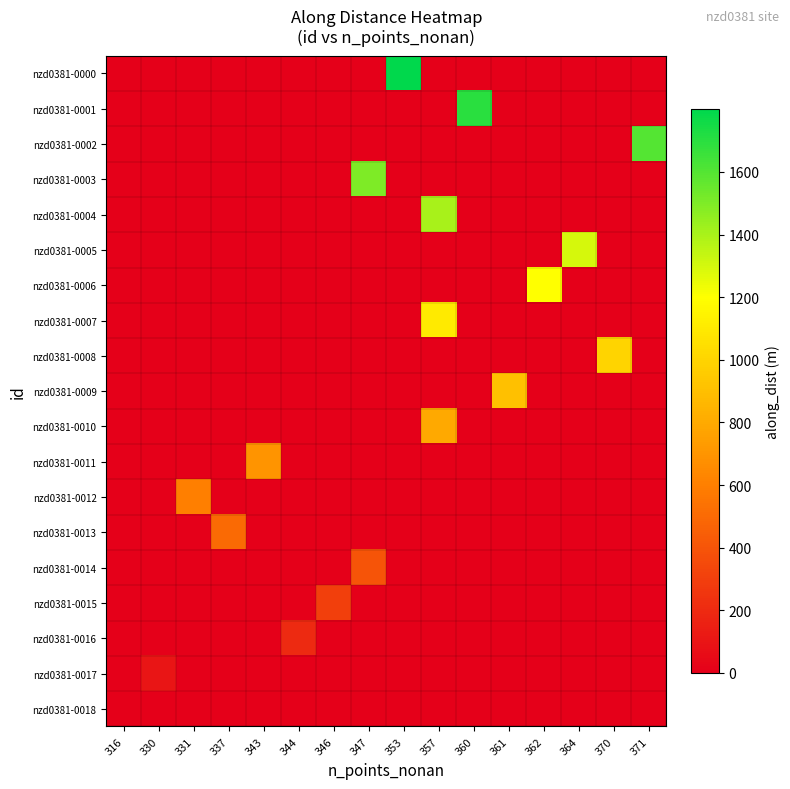

What is the maximum value shown in the chart?

1800.0